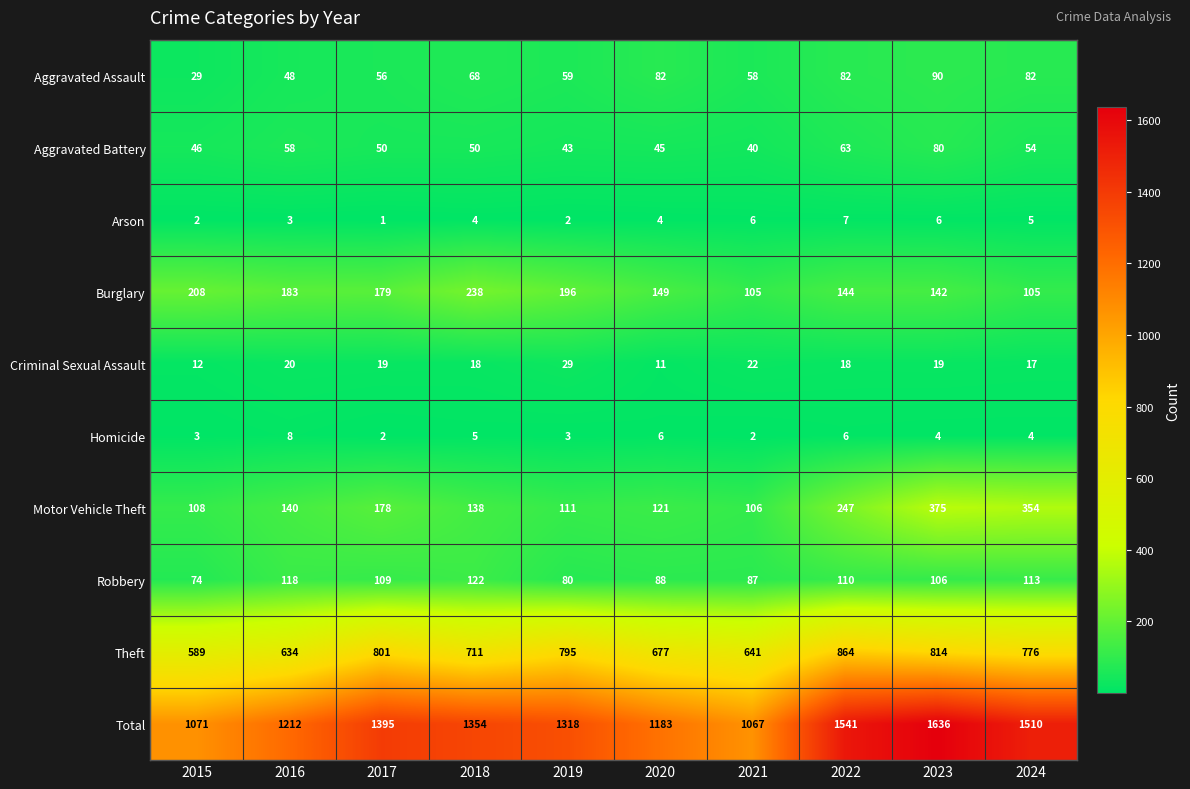

What is the greatest value displayed?

1636